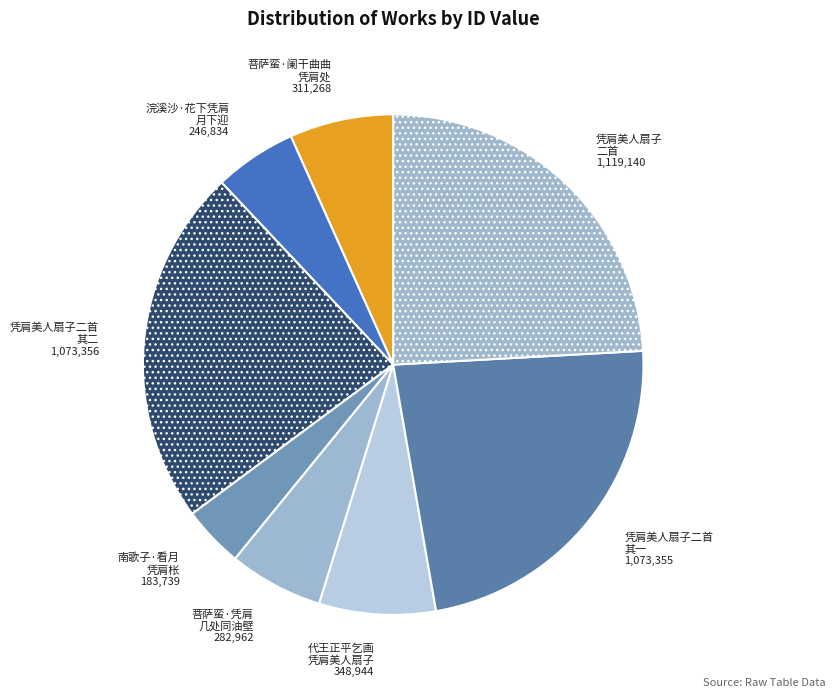

Which category has the smallest portion of the pie?

南歌子·看月 凭肩枨